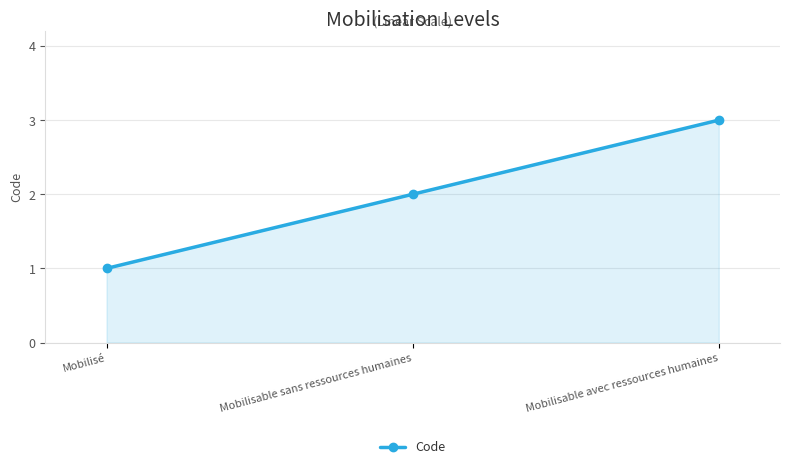

Rank the categories by value from highest to lowest.

Mobilisable avec ressources humaines, Mobilisable sans ressources humaines, Mobilisé